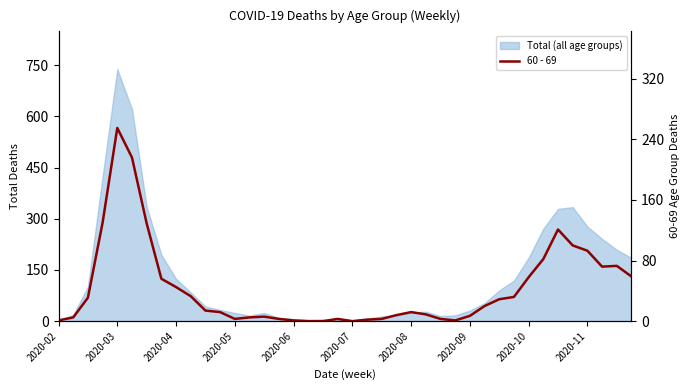

What is the maximum value shown in the chart?

255